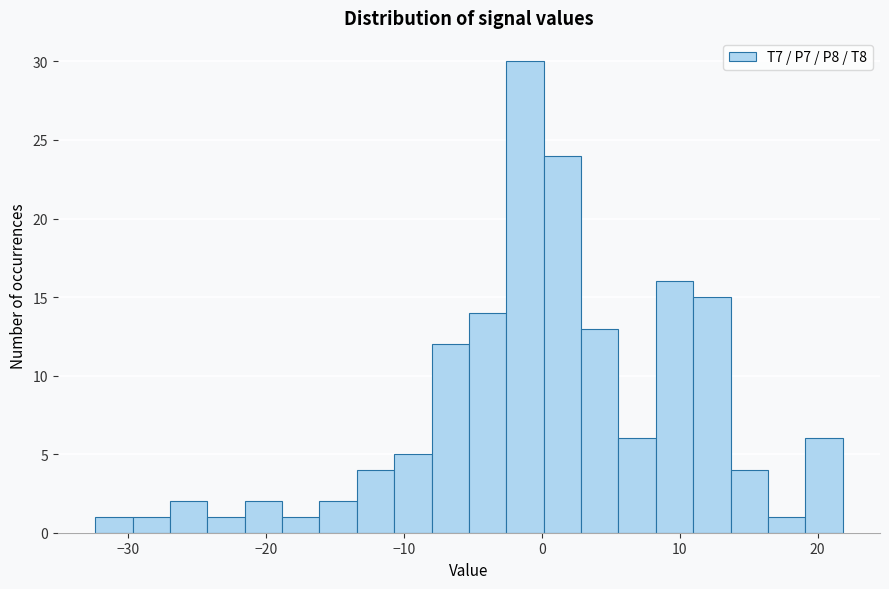

Read against the x-axis, roughly where is the centre of the tallest bar?

-1